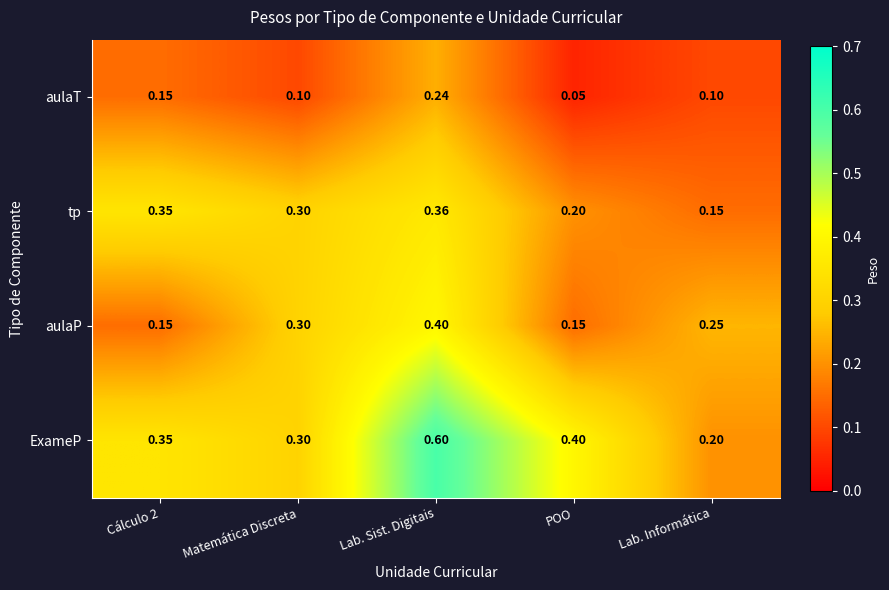

Which category has the lowest value in the tp series?

Lab. Informática